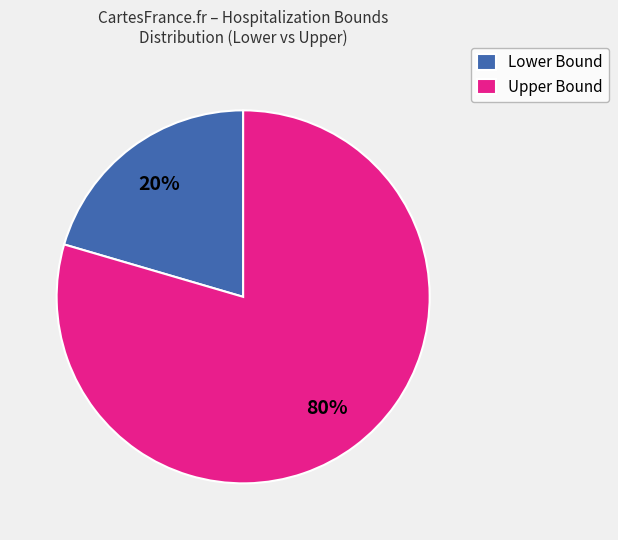

Which category has the biggest portion of the pie?

Upper Bound